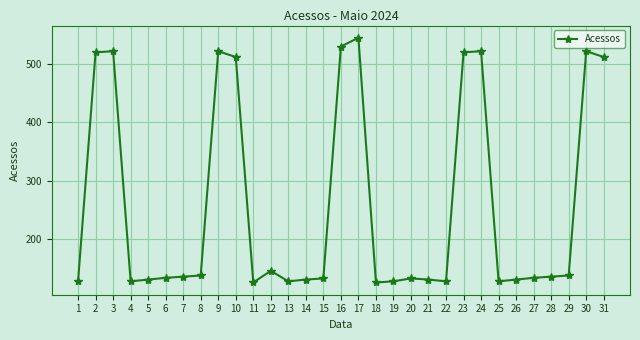

What is the difference between the maximum and minimum values?

420